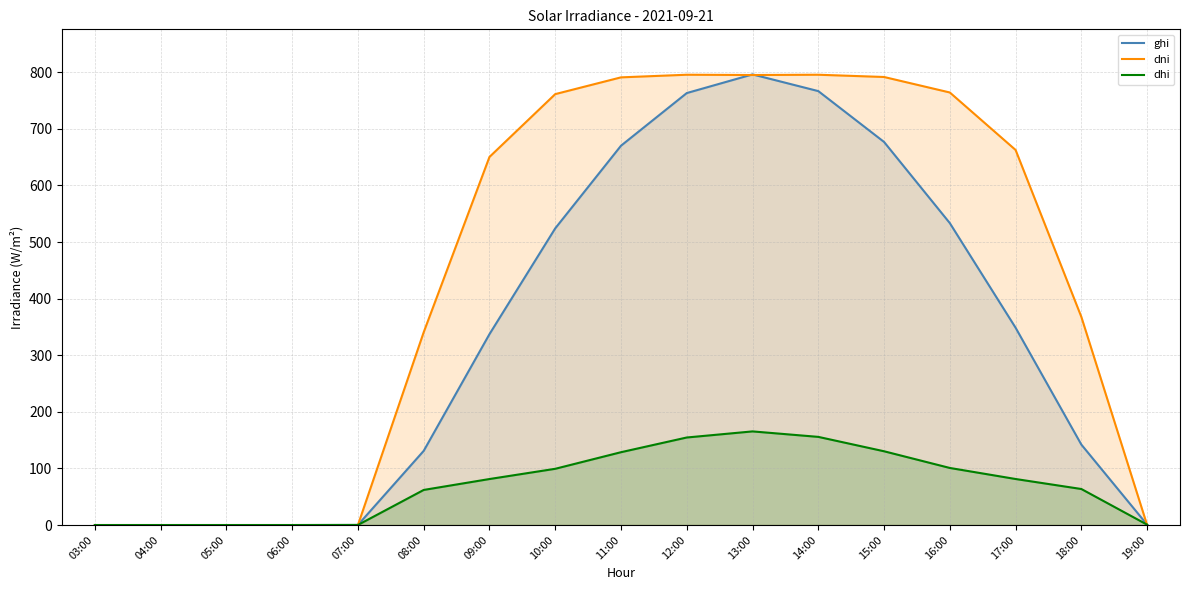

Which category has the lowest value in the dhi series?

03:00